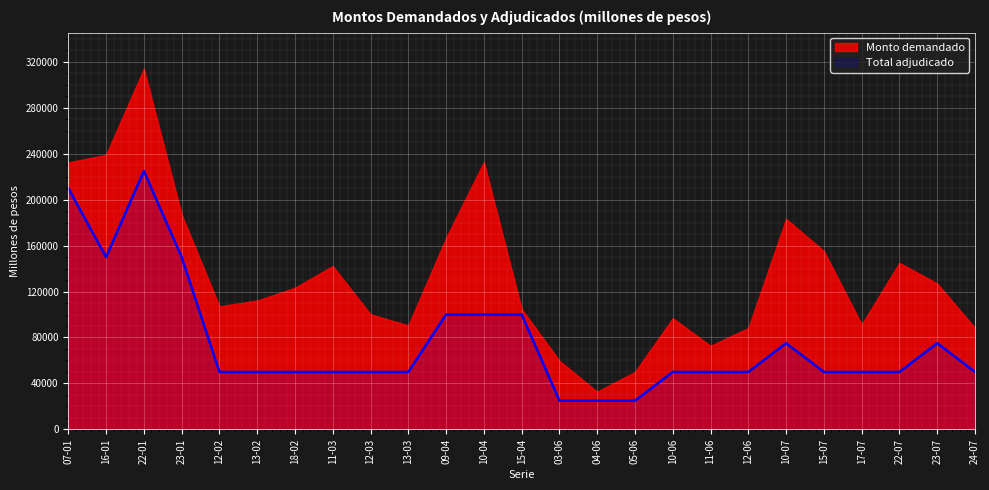

How many points are lower than both their immediate neighbors (excluding endpoints)?

1